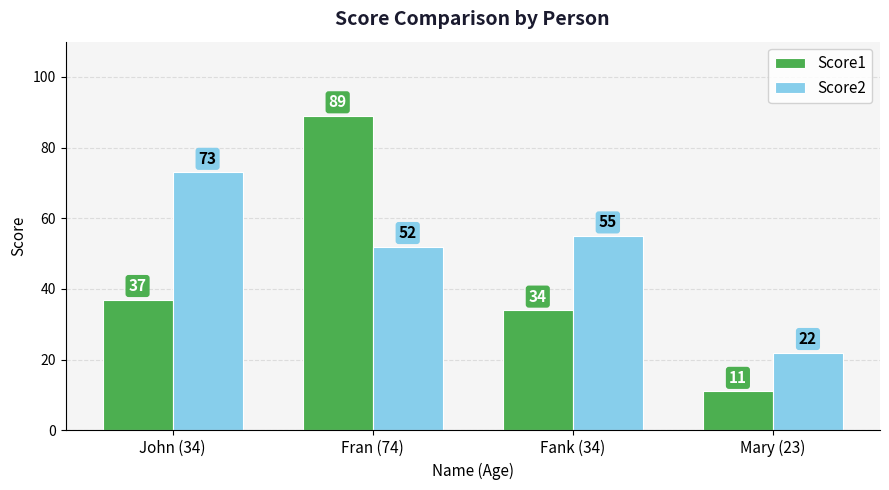

What position from the left is Fank (34)?

3